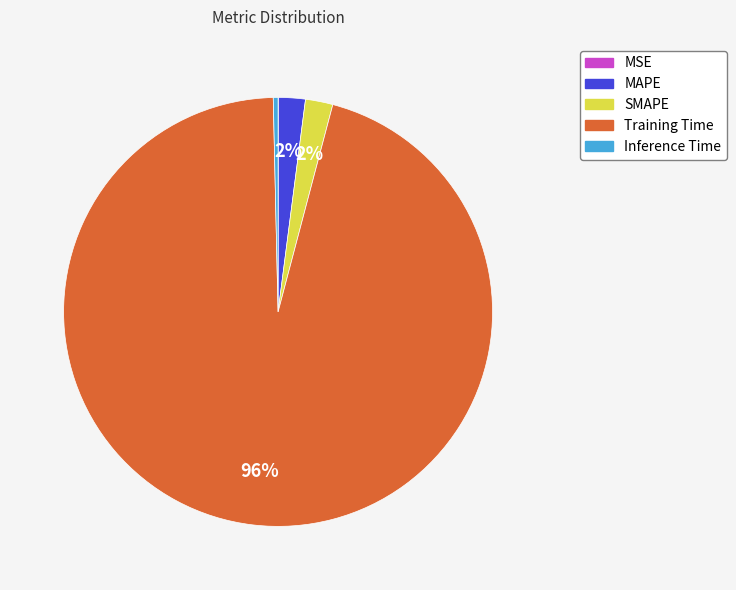

Which category has the biggest portion of the pie?

Training Time